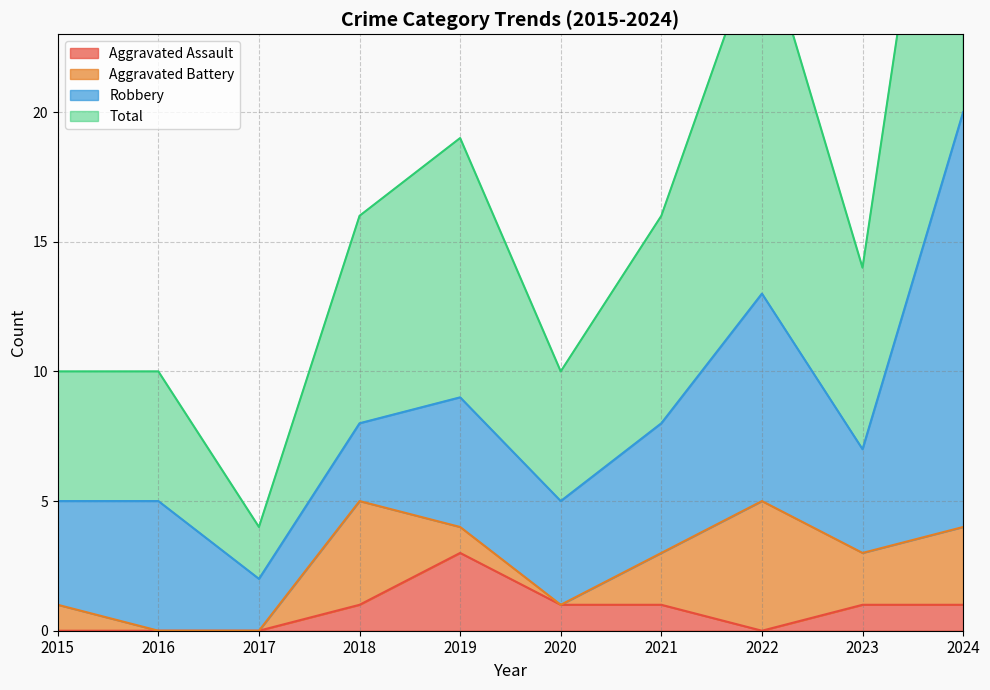

The Aggravated Assault series shows 1 at 2019. True or false?

False